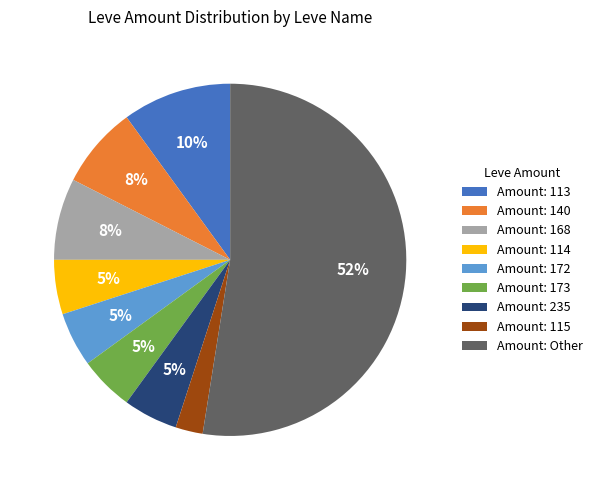

To the nearest percent, what percentage of the pie is Amount: 114?

5%